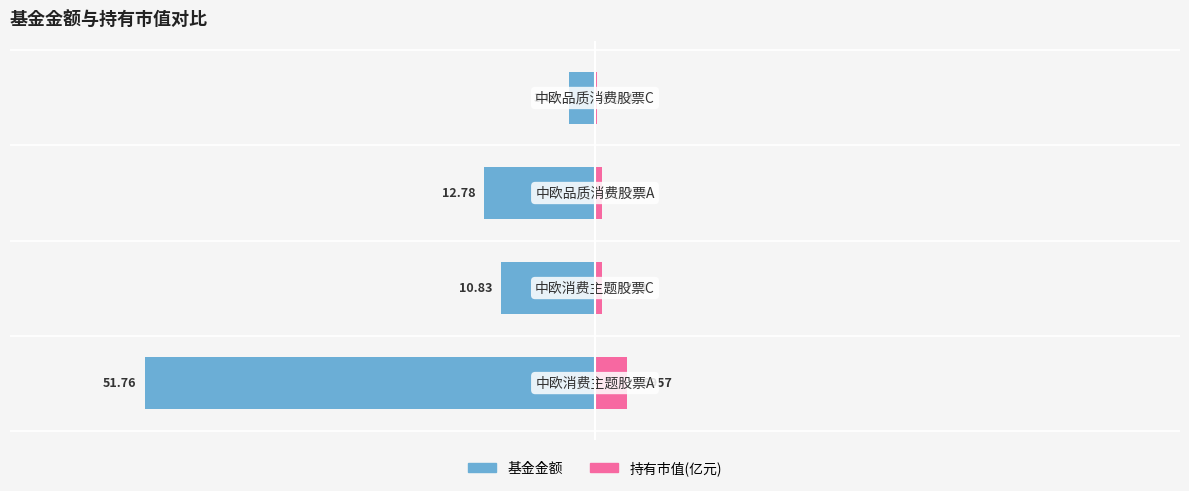

How many data points in 基金金额 are above -10?

1